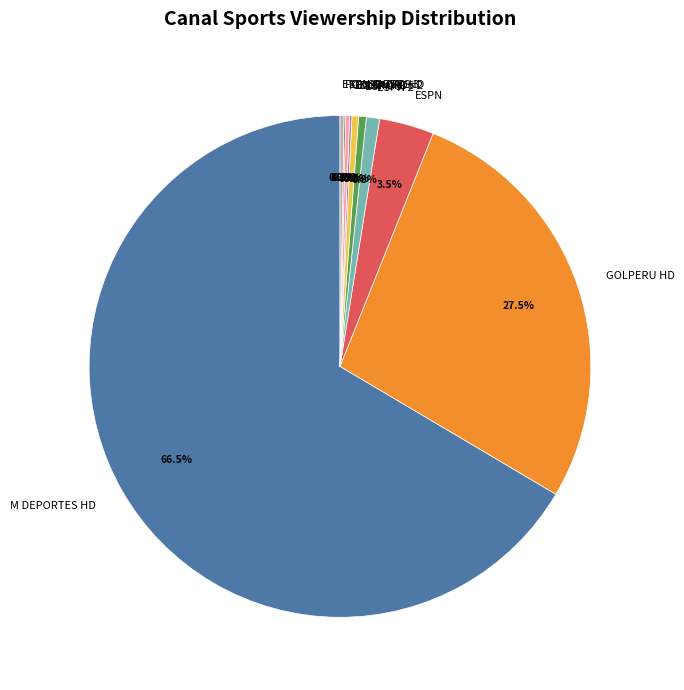

Does any single category account for the majority?

Yes